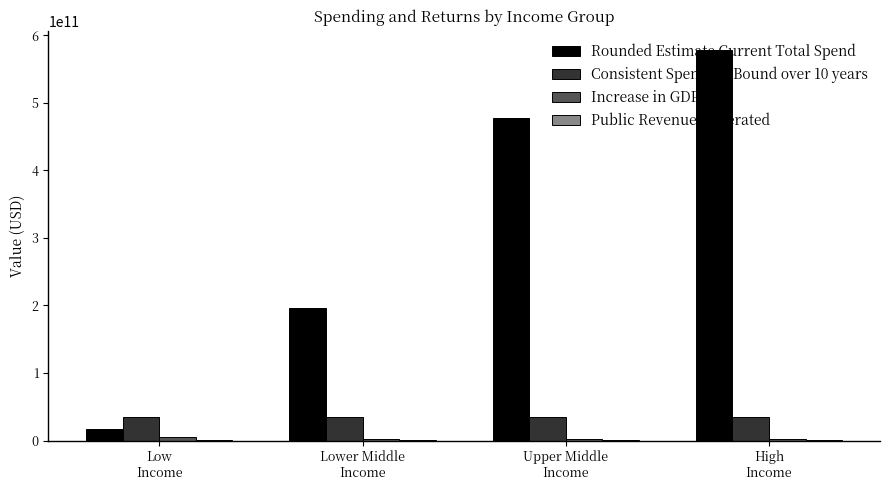

True or false: Consistent Spending Bound over 10 years has a value of 35000000000.0 at High
Income.

True